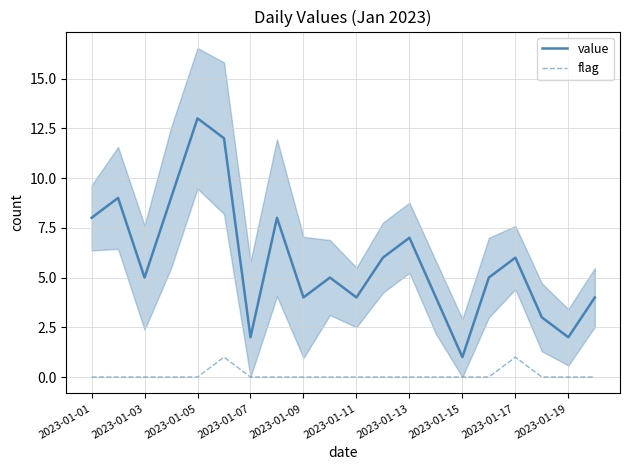

The value series shows 2 at 2023-01-07. True or false?

True